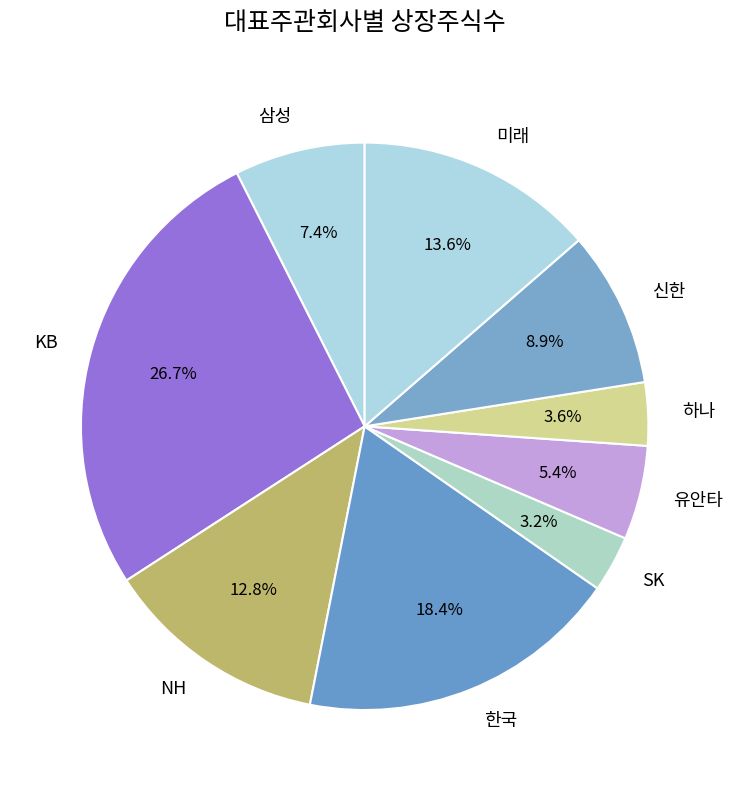

How many segments does this pie chart have?

9